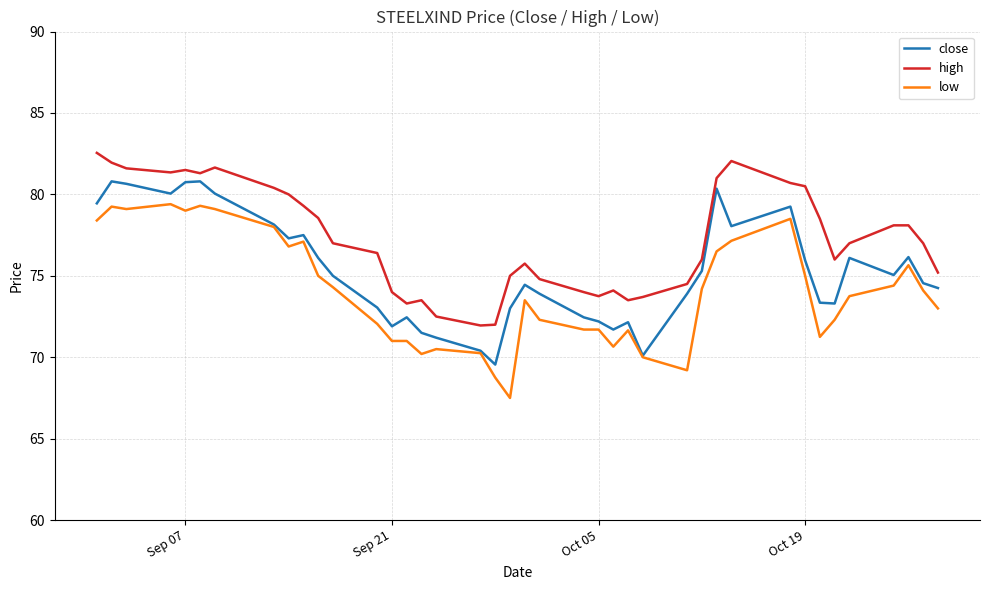

What is the highest value of the low series?

79.4